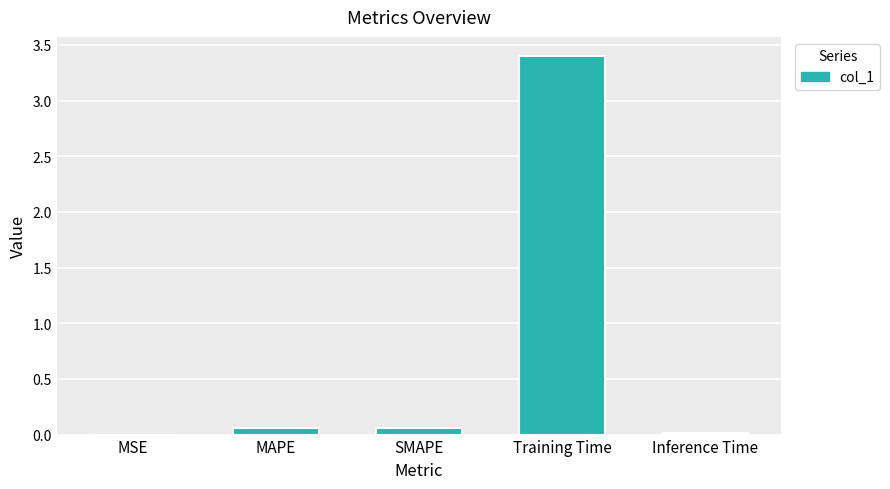

What is the greatest value displayed?

3.4